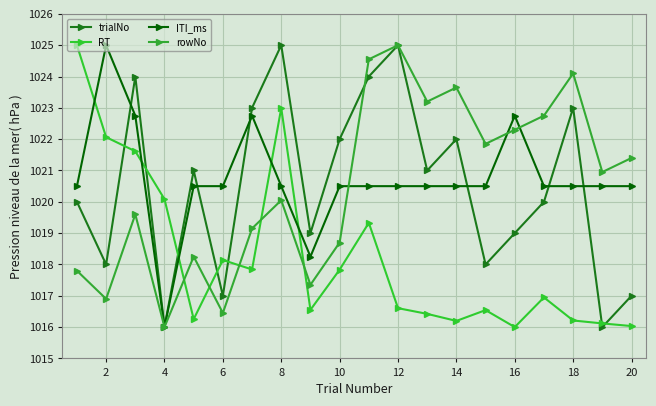

How many data points does each series have?

20